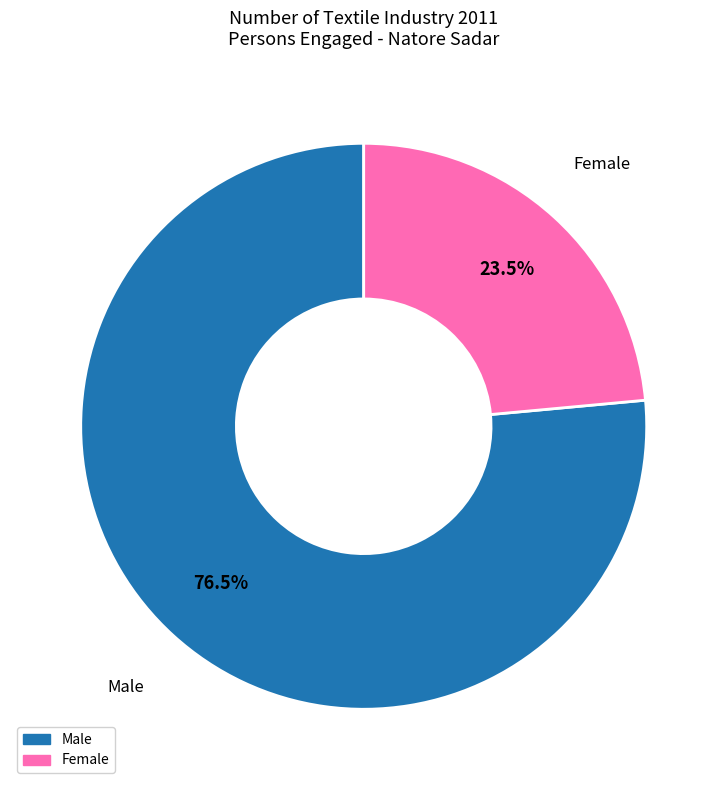

Which has a higher value, Male or Female?

Male